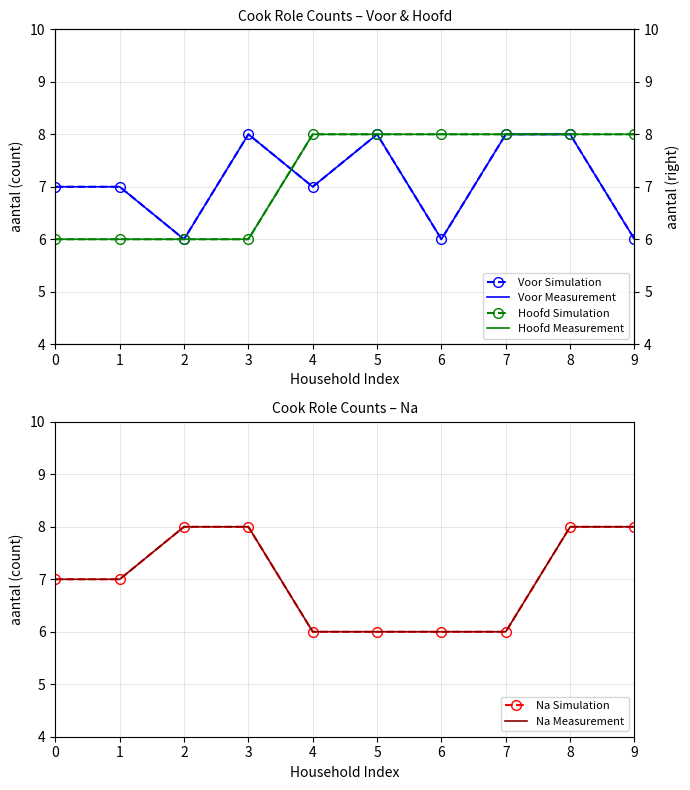

How many interior local peaks does the Voor Simulation series have?

2